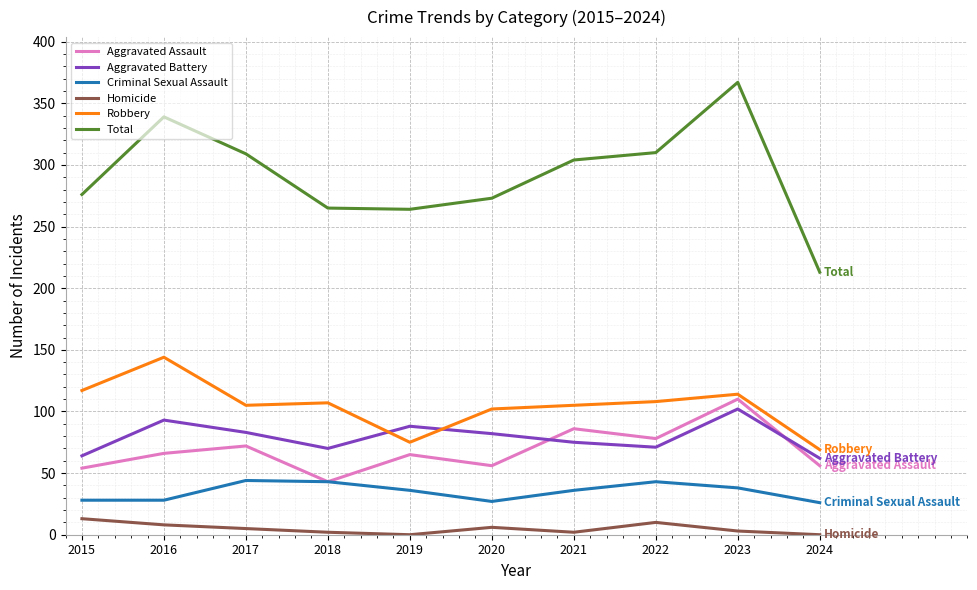

True or false: Criminal Sexual Assault has a value of 45 at 2015.

False